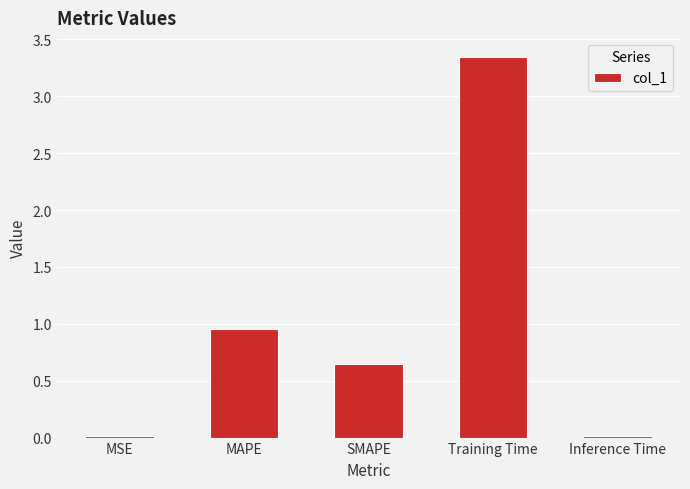

Is it true that the value at Training Time is 1.6?

False